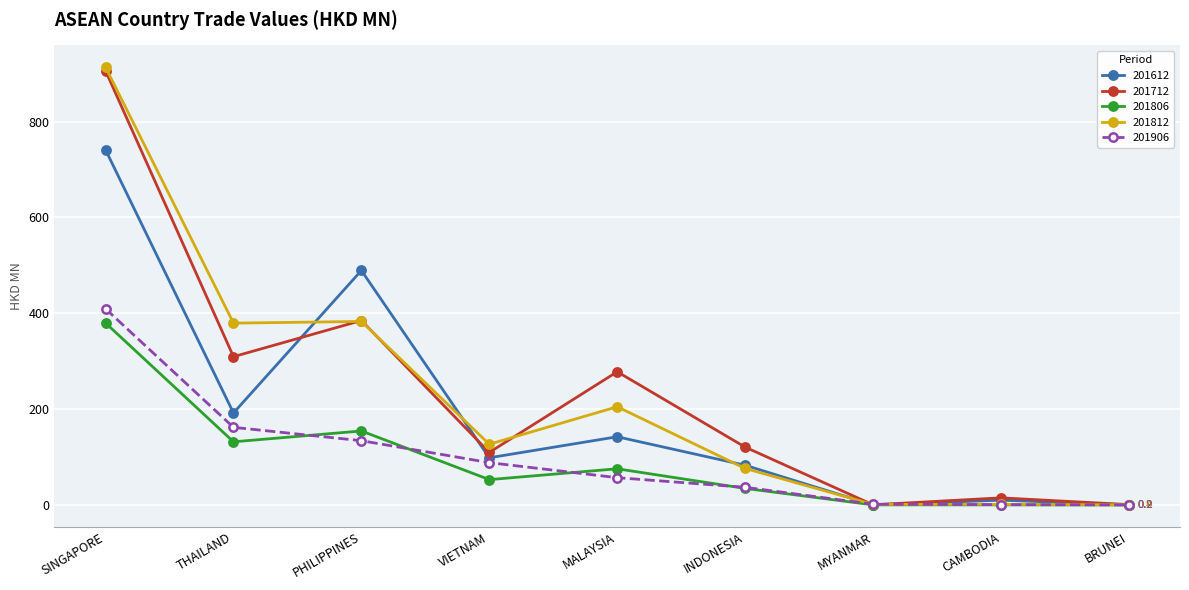

What are all the series names shown in the legend?

201612, 201712, 201806, 201812, 201906